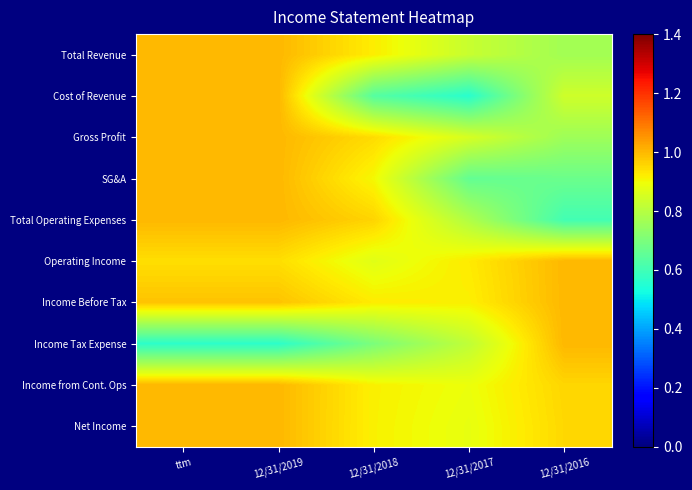

What is the difference between the highest and lowest values at 12/31/2017?

0.4